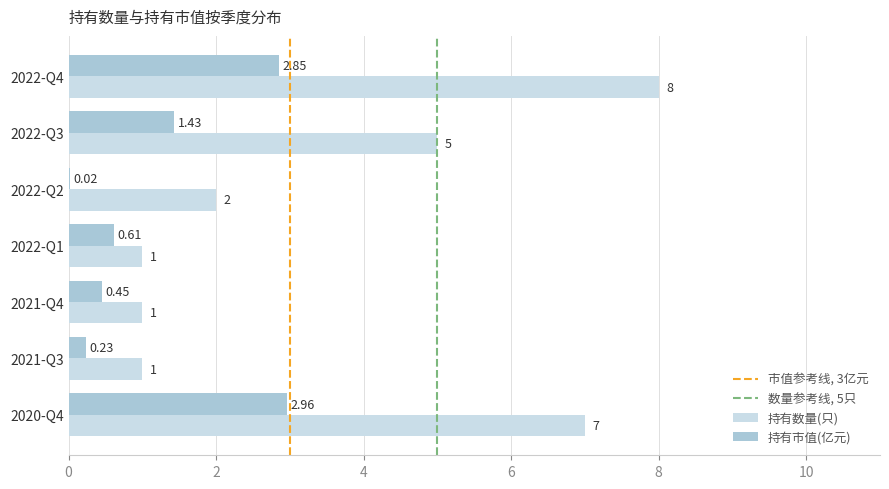

At which category does the chart reach its peak across all series?

2022-Q4